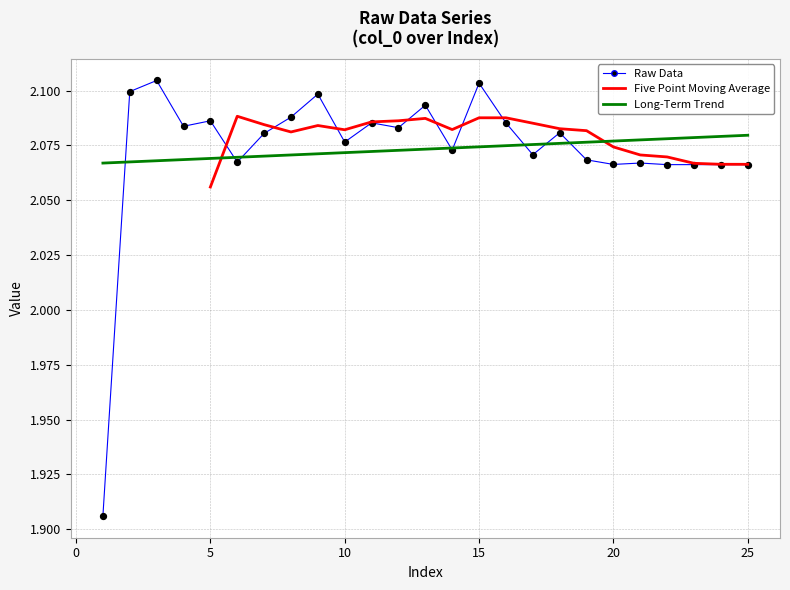

What is the ratio of the value at 17 to the value at 19?

1.0